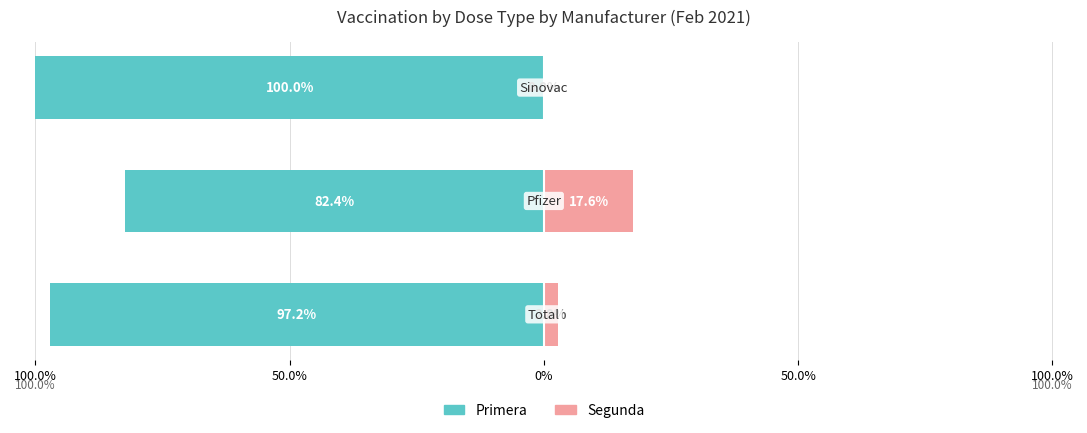

What is the difference between the Primera values at 0% and 100.0%?

2.8